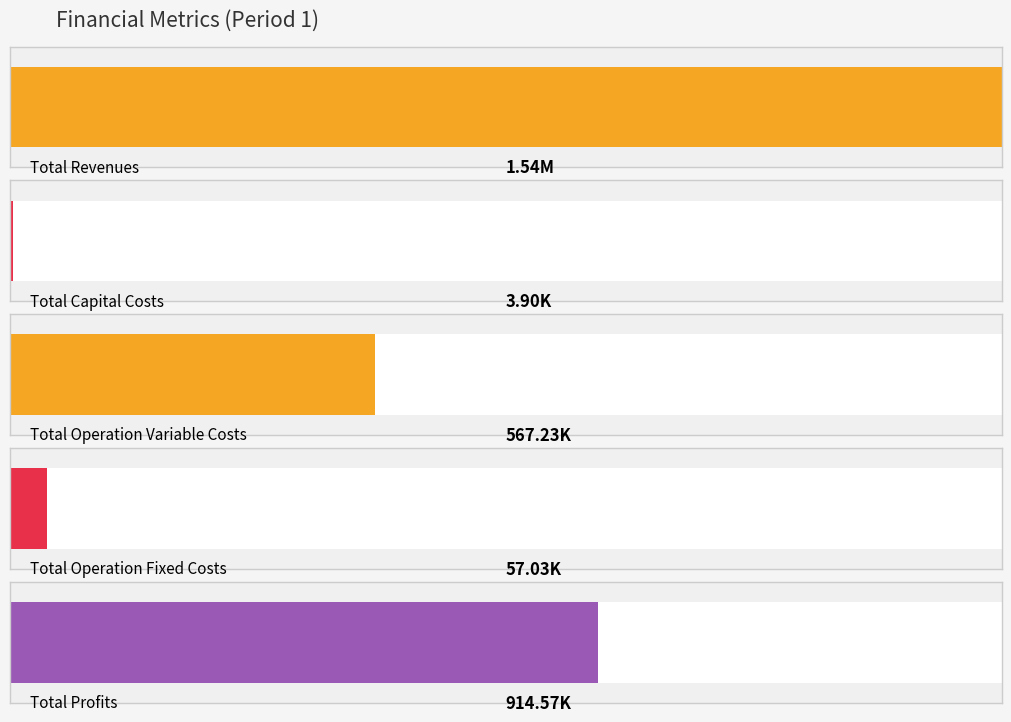

How many bars are there in each group?

5